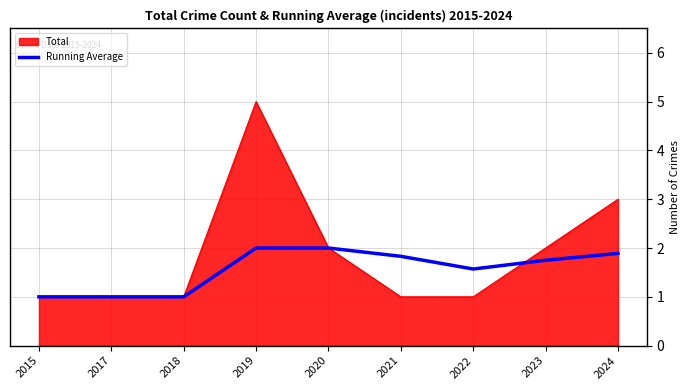

The Total series shows 5.0 at 2019. True or false?

True